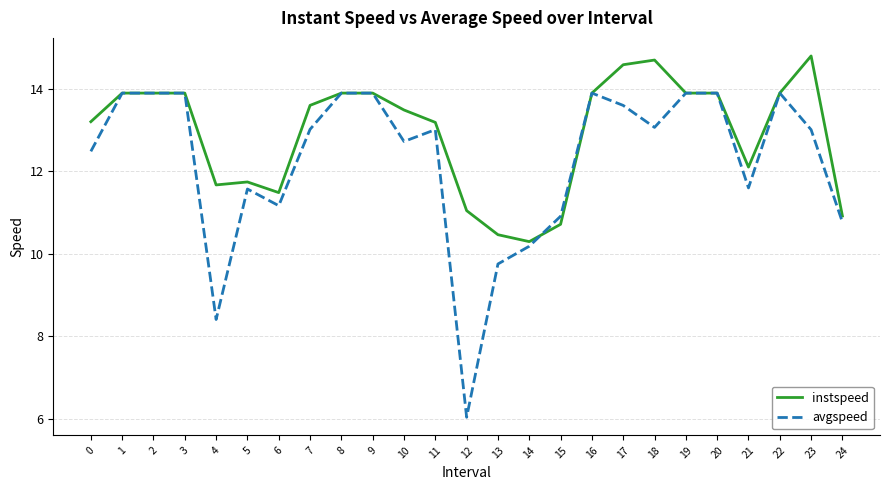

Rank the series by their maximum value, from lowest to highest.

avgspeed, instspeed